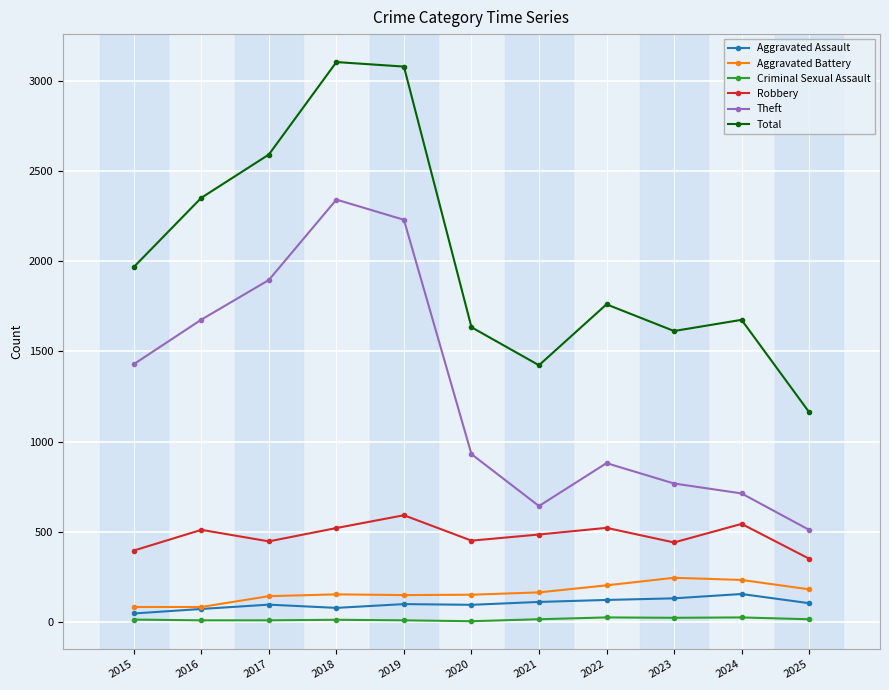

The value of Theft at 2016 is 1676. True or false?

True